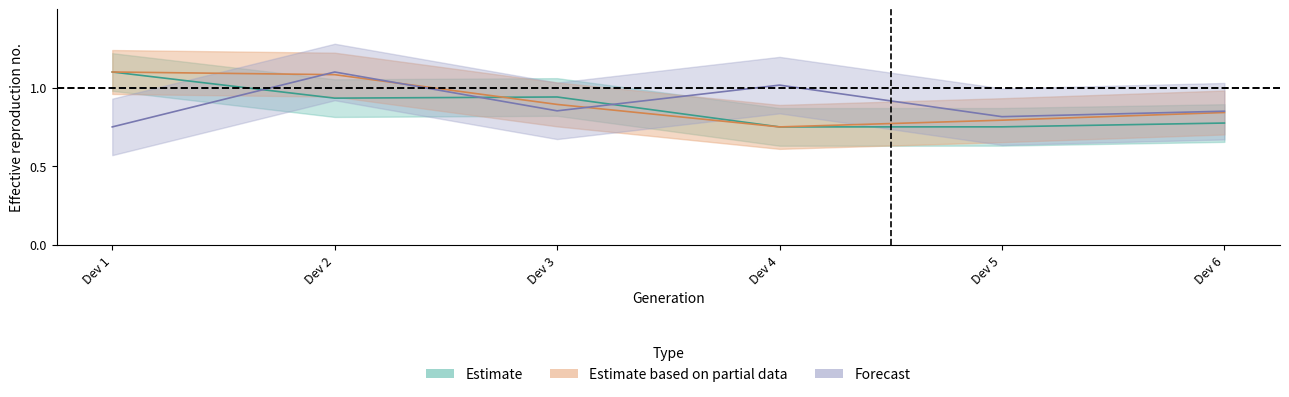

At which category is the sum across all series the highest?

Dev 2